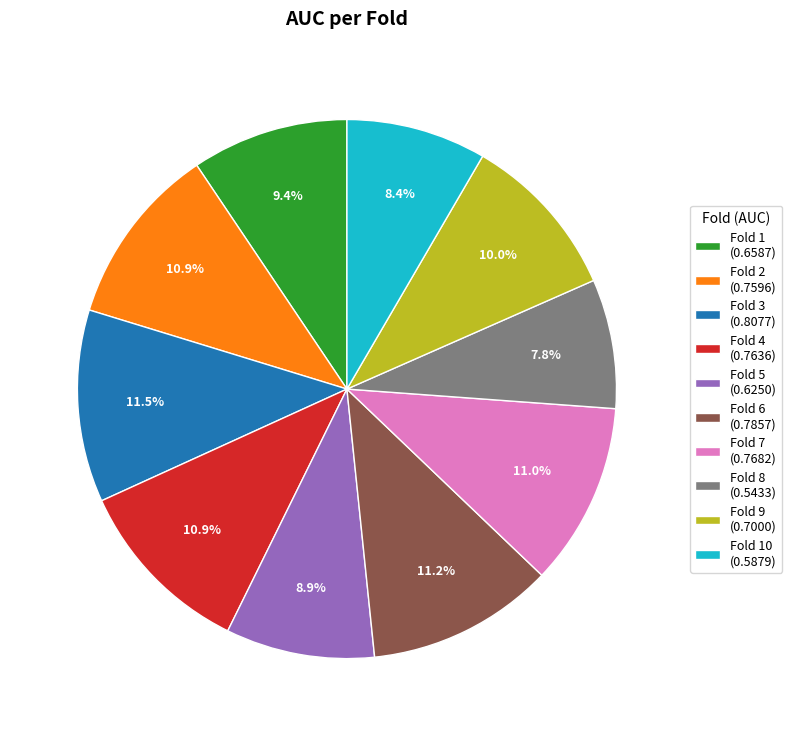

Is Fold 1 (0.6587) the majority of the pie?

No